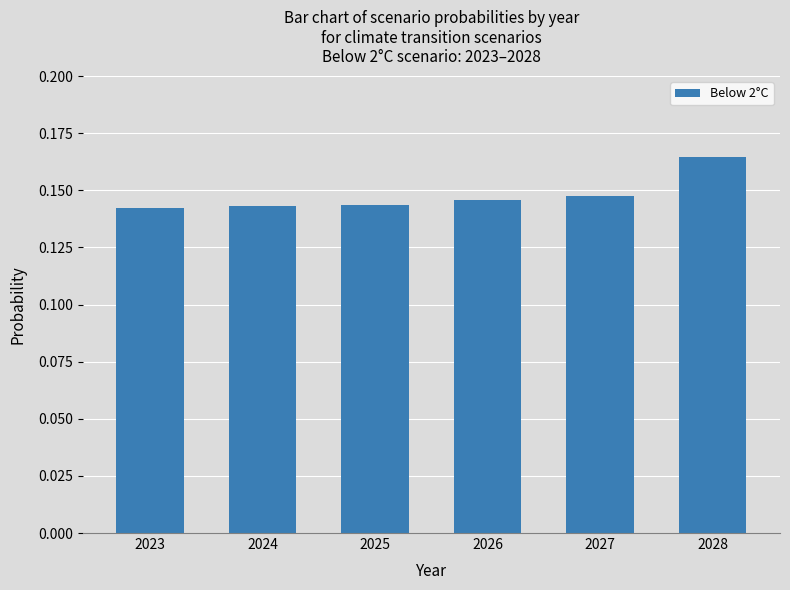

How many bars are there in total?

6